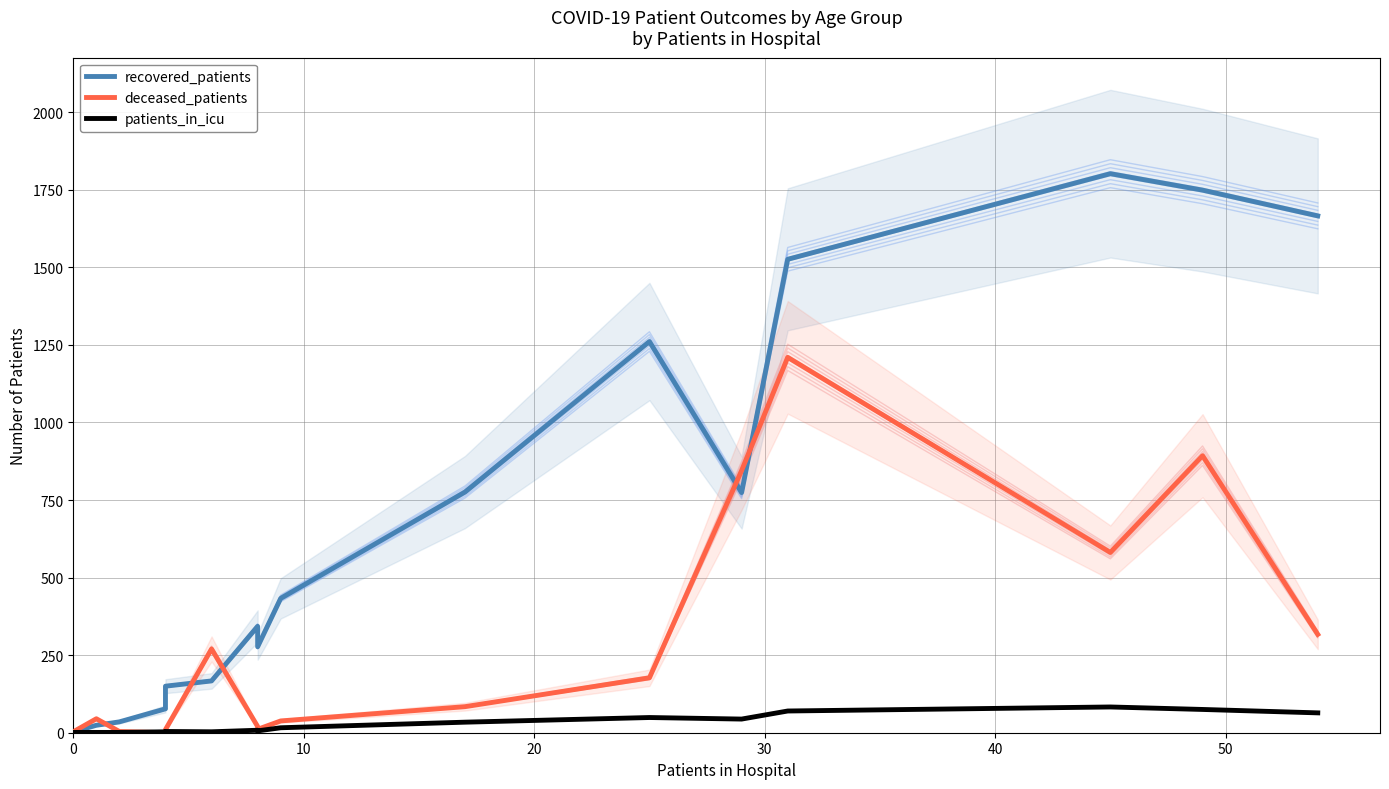

In deceased_patients, how many points are higher than both neighbors (excluding endpoints)?

4